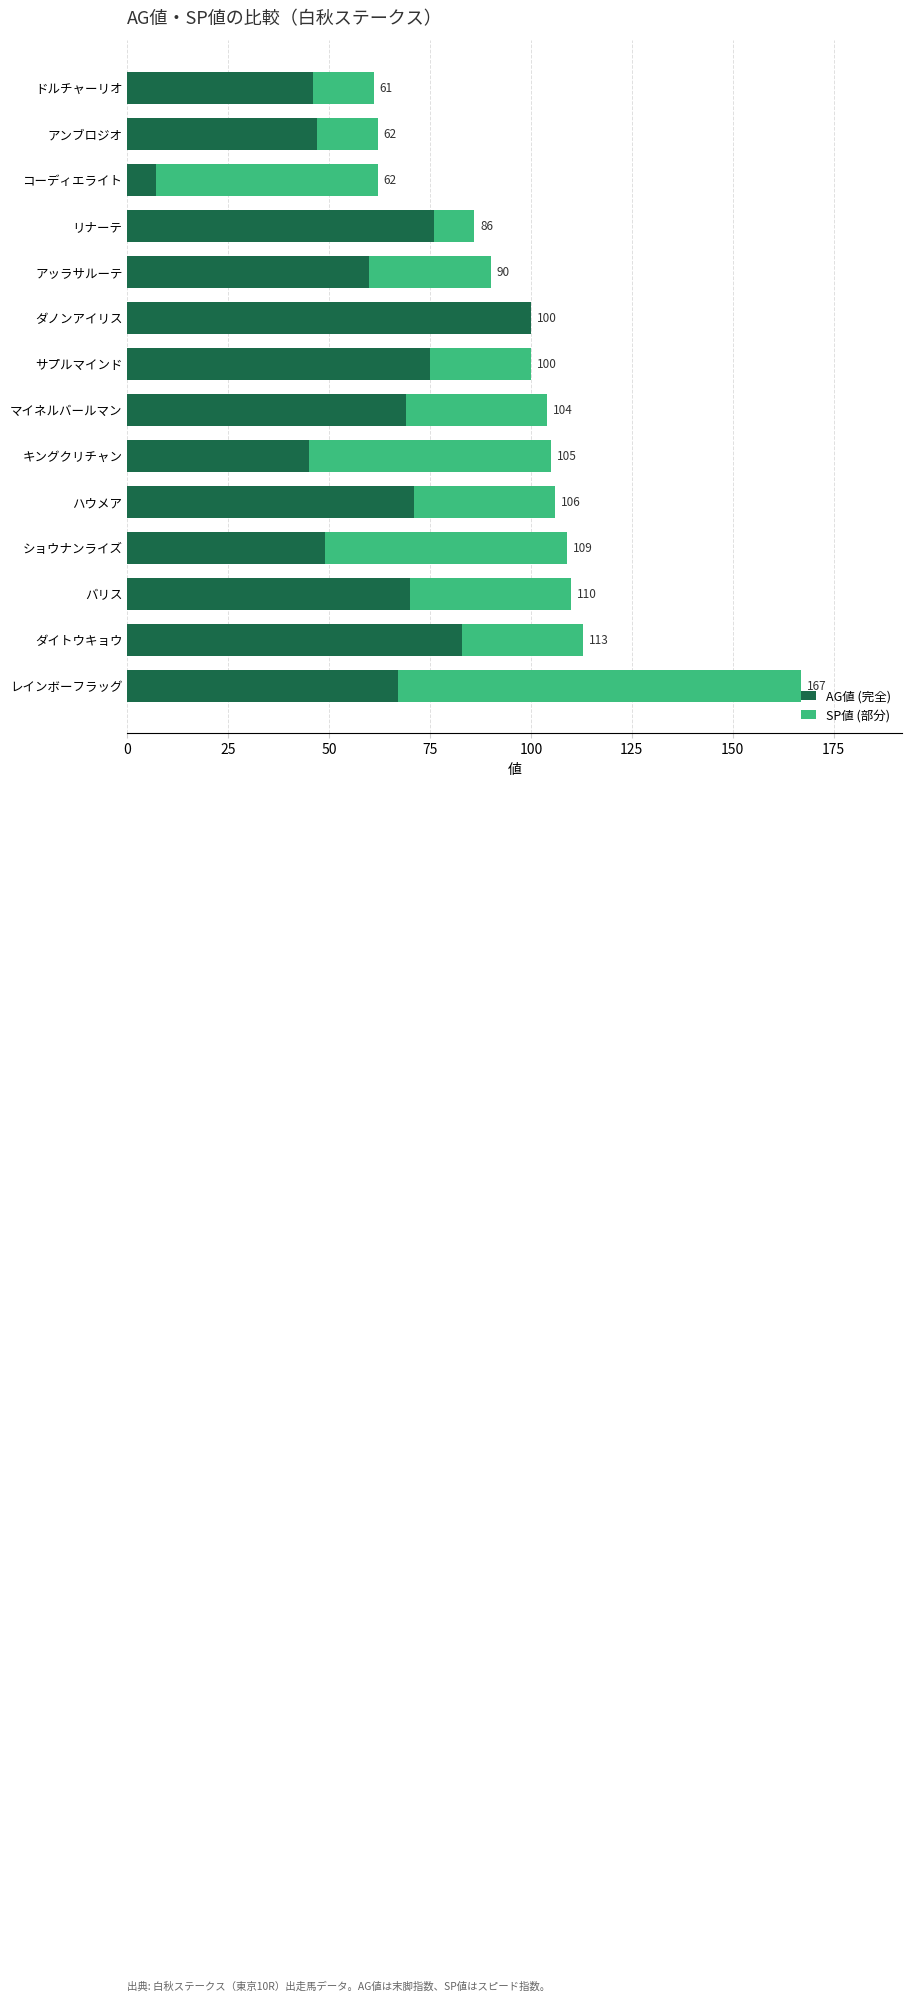

Rank the series by their average value, from lowest to highest.

SP値 (部分), AG値 (完全)